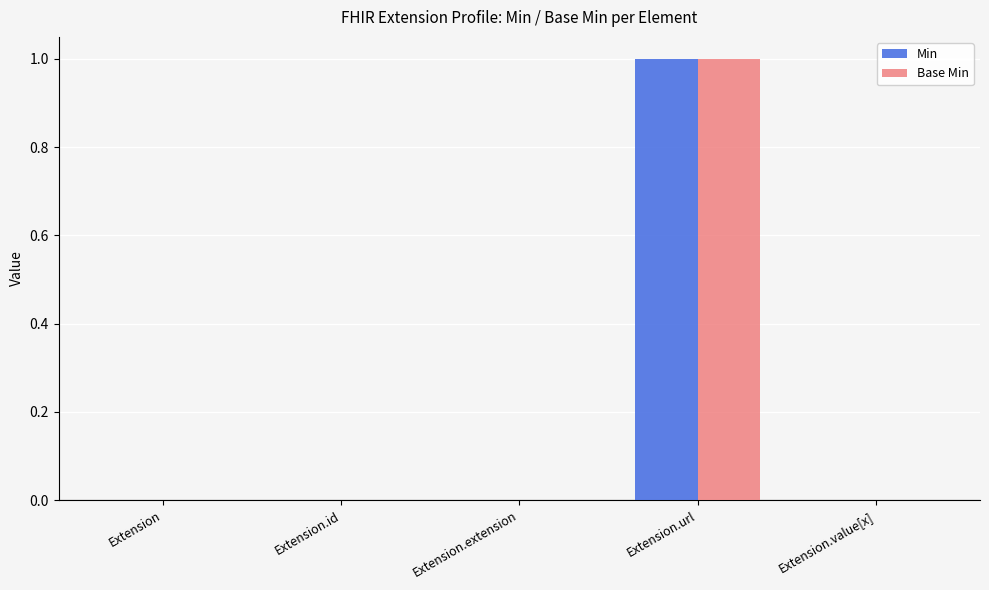

The Min series shows 0 at Extension.extension. True or false?

True